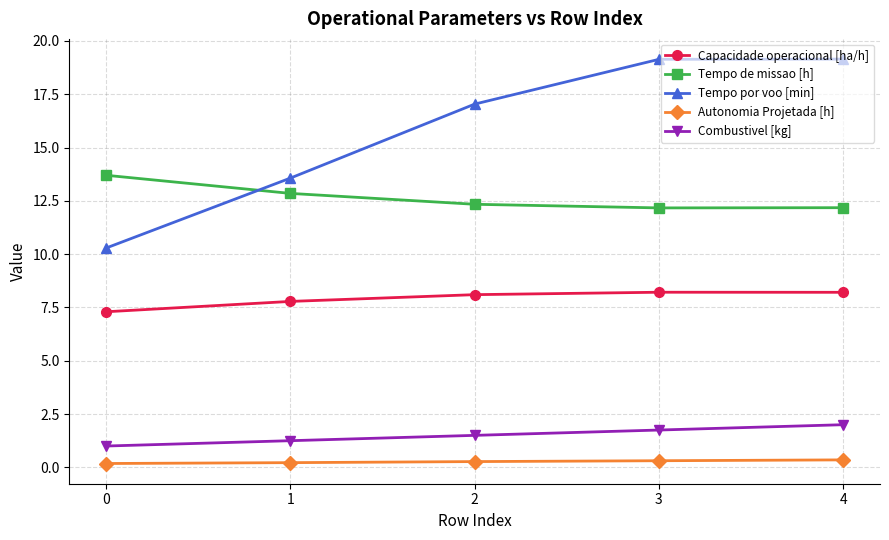

At which label does Tempo por voo [min] first exceed 17?

2